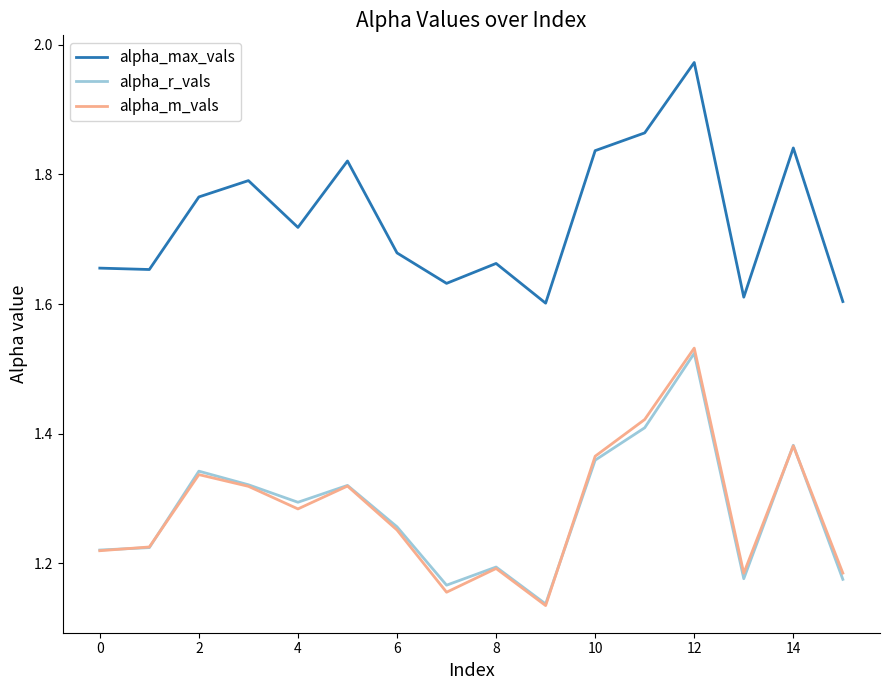

Which series has the widest spread of values?

alpha_m_vals